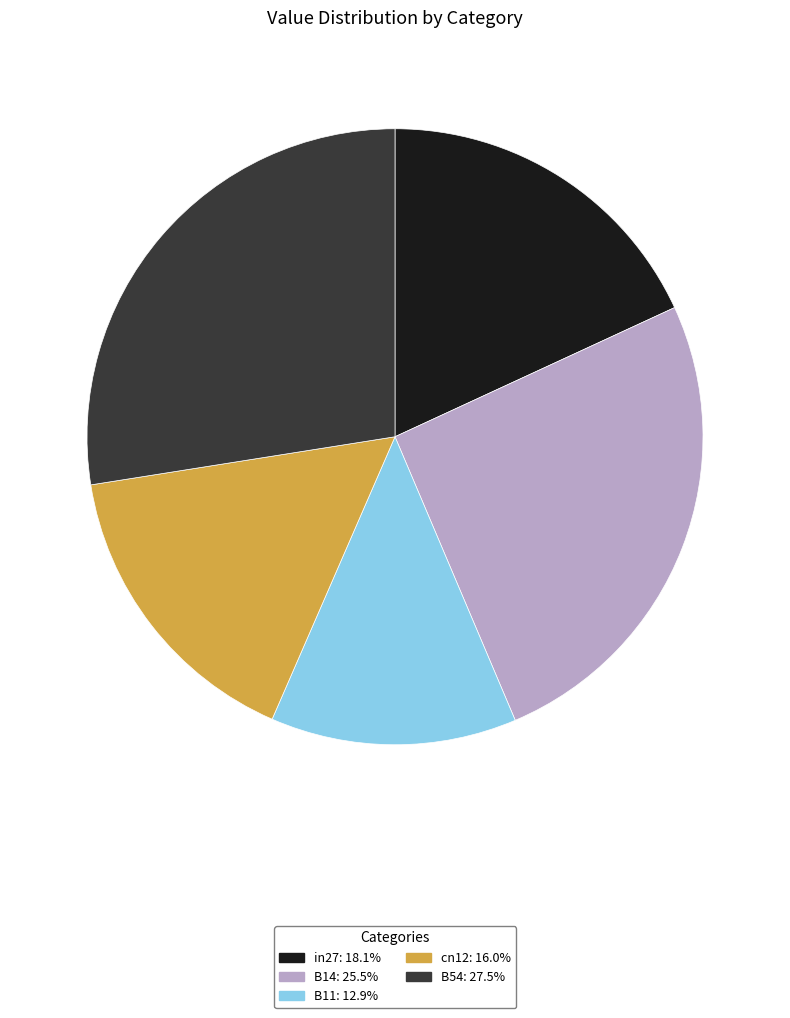

Does any single category account for the majority?

No